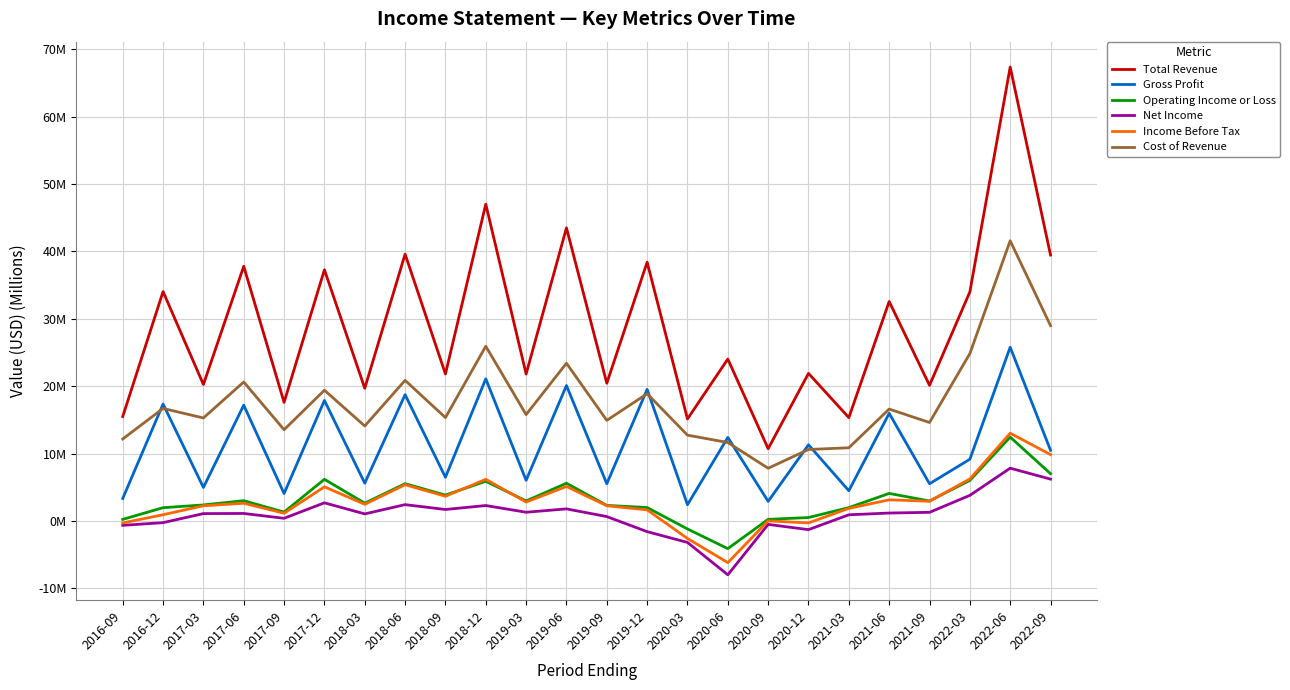

At how many categories does at least one series exceed 3?

24